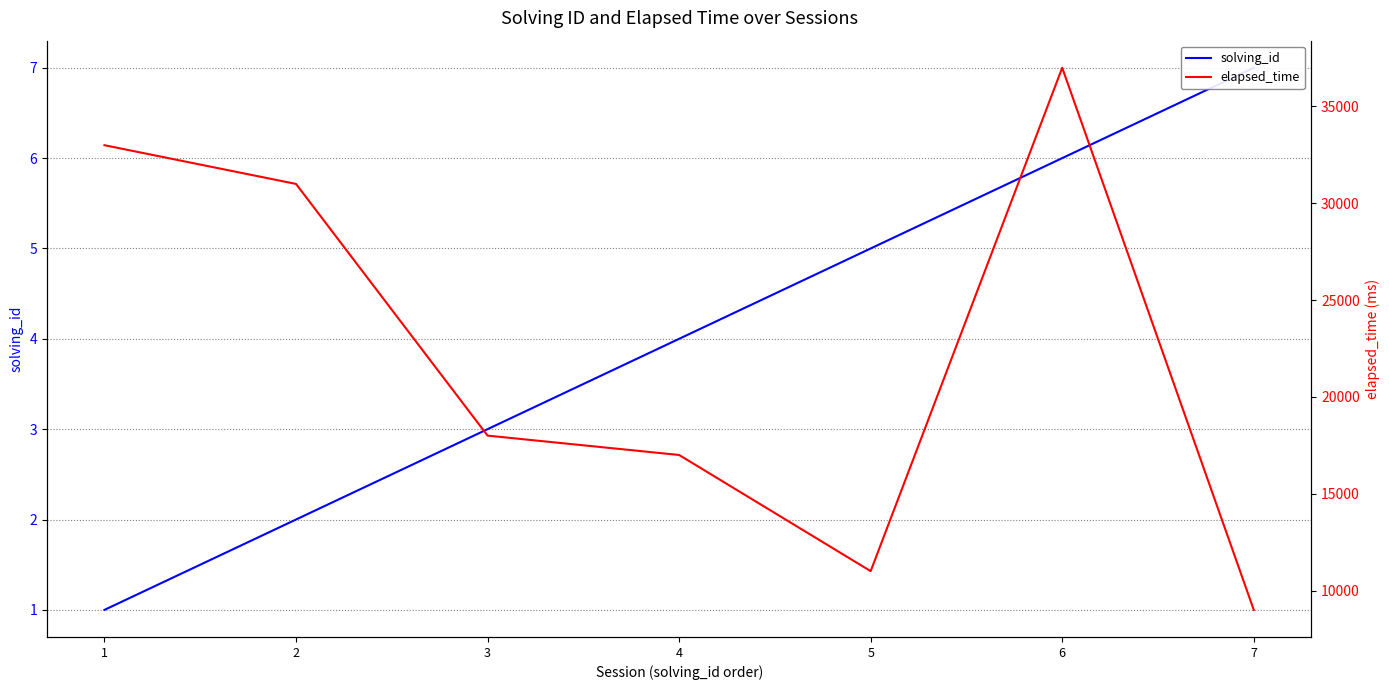

True or false: elapsed_time and solving_id cross at least once.

False